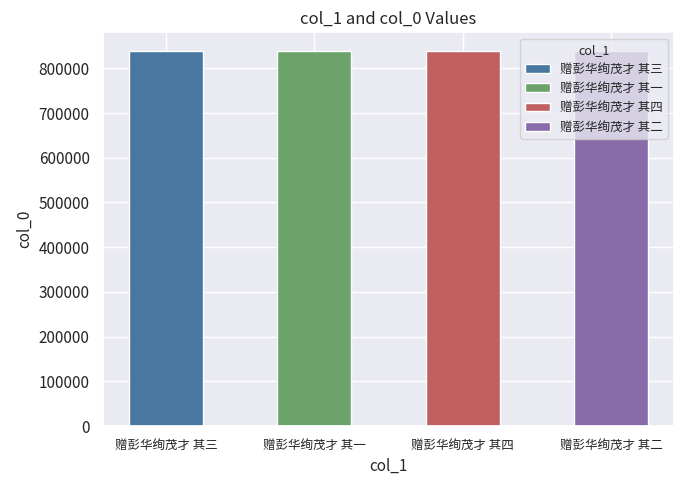

What position from the right is 赠彭华绚茂才 其二?

1